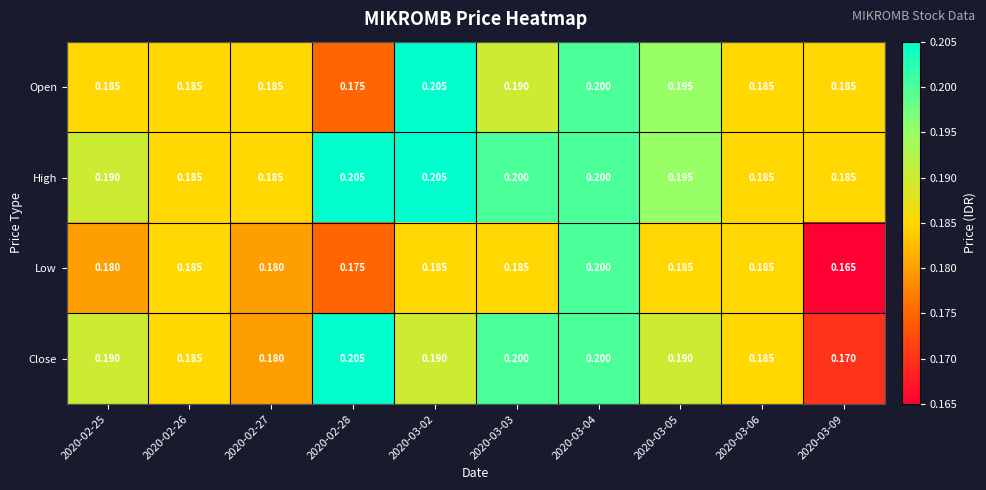

Is the value of Low at 2020-02-25 greater than the value of High at 2020-03-05?

No